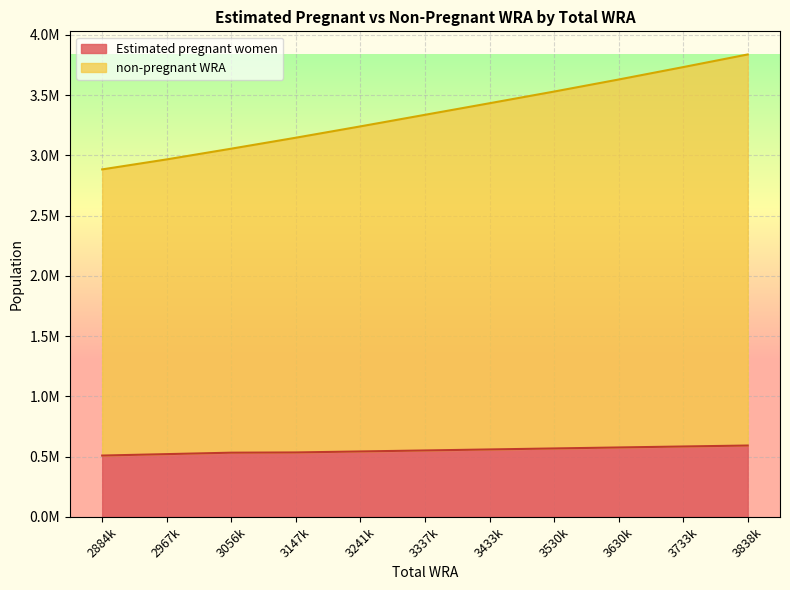

True or false: Estimated pregnant women and non-pregnant WRA intersect in this chart.

False